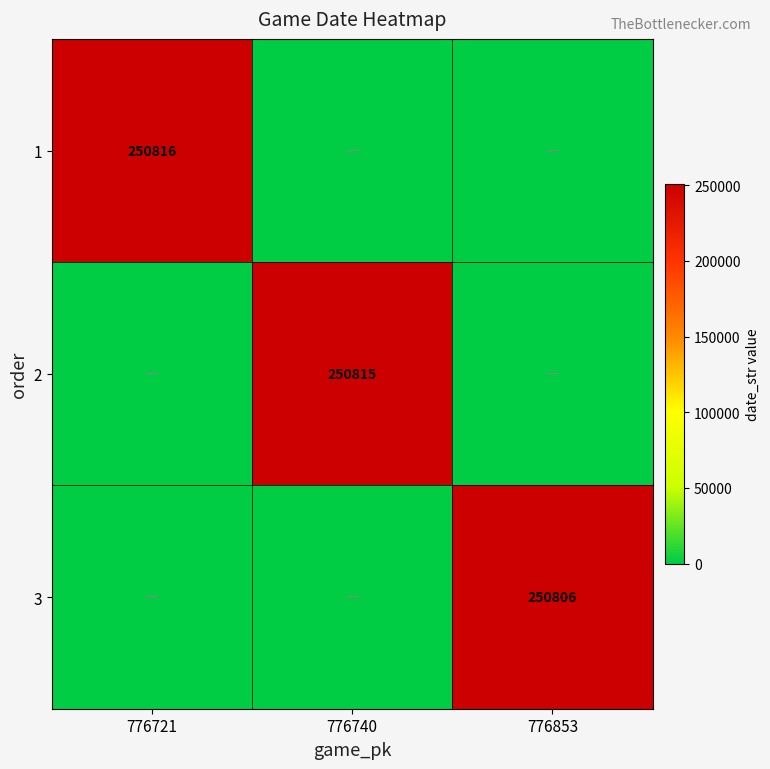

Is it true that 2 equals 250815 at 776740?

True